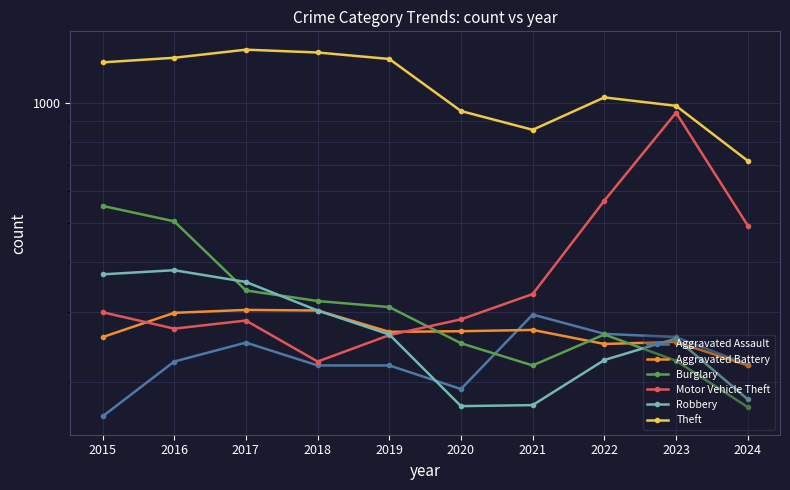

Which series changed the most between 2019 and 2023?

Motor Vehicle Theft